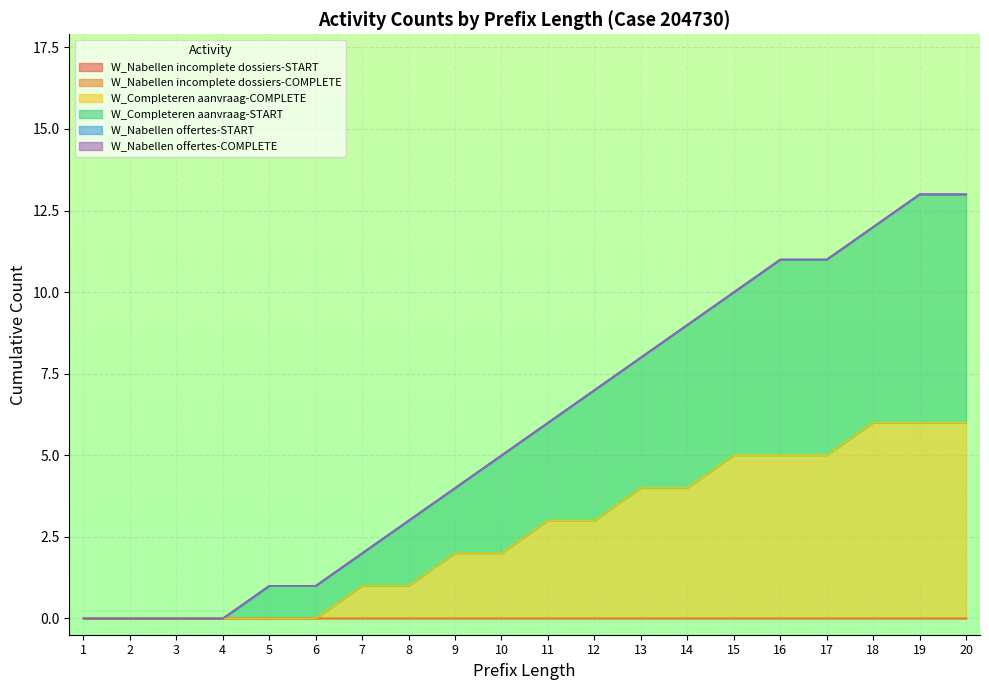

True or false: W_Nabellen incomplete dossiers-START has more than 0 points higher than both neighbors.

False